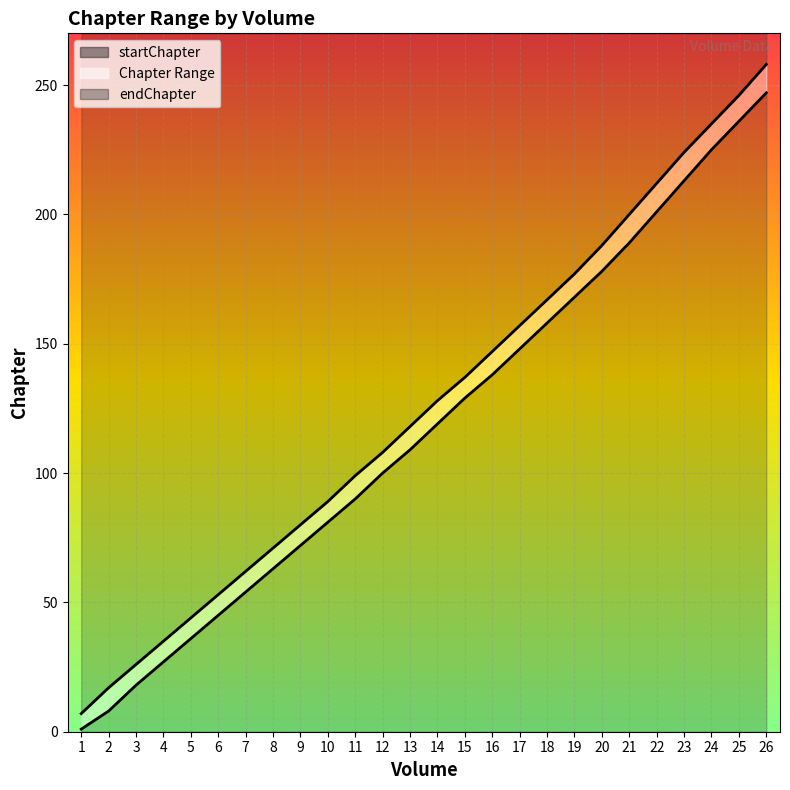

At which label does startChapter line reach its peak?

26